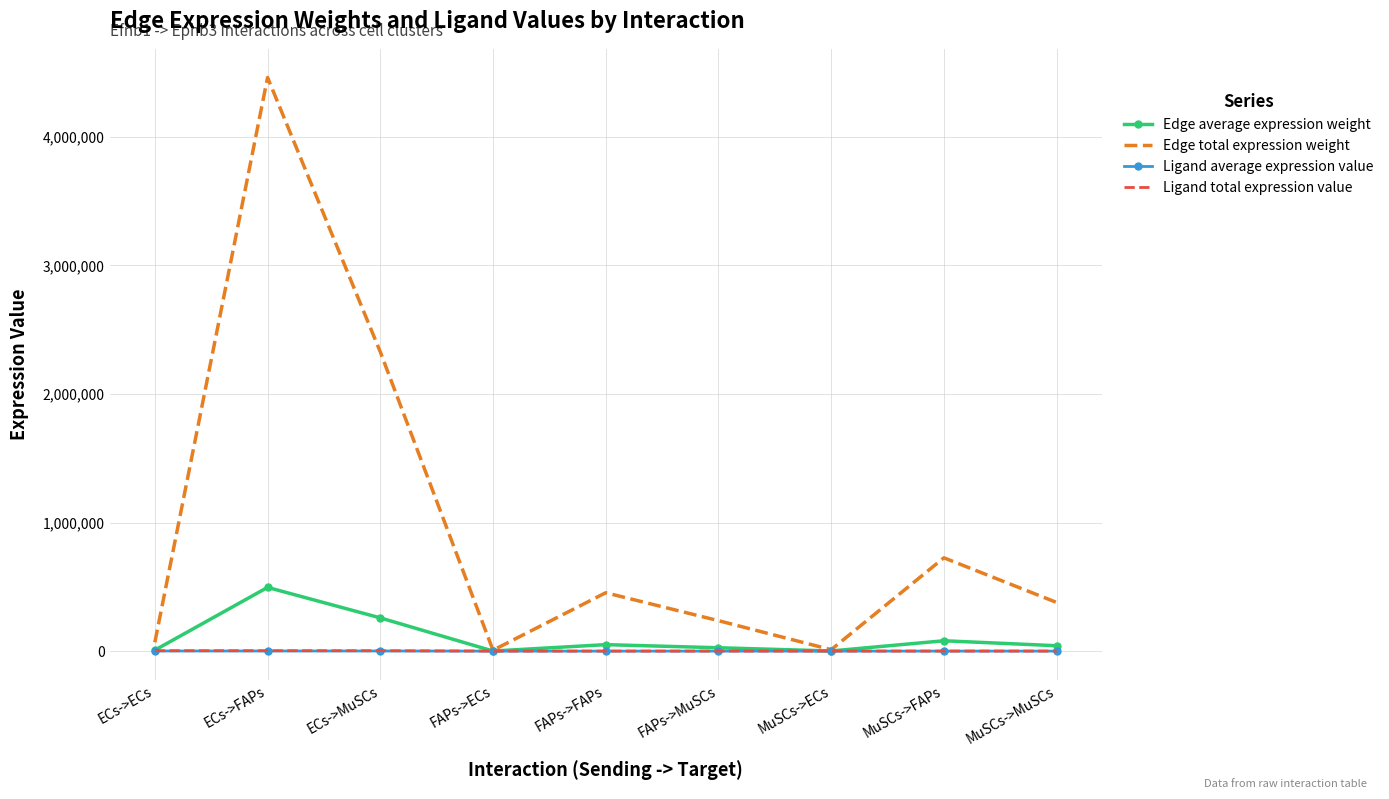

Is the value of Edge average expression weight at ECs->MuSCs greater than the value of Ligand total expression value at ECs->MuSCs?

Yes